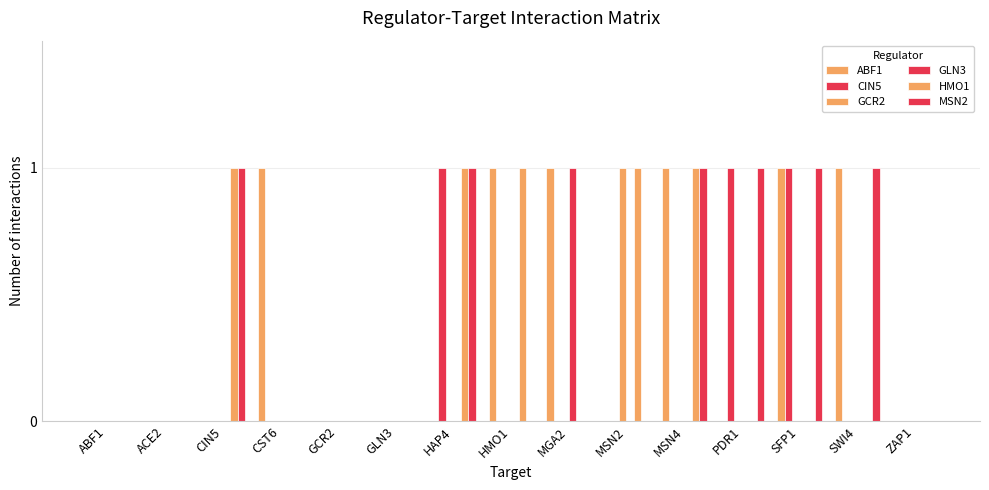

What position from the right is HMO1?

8